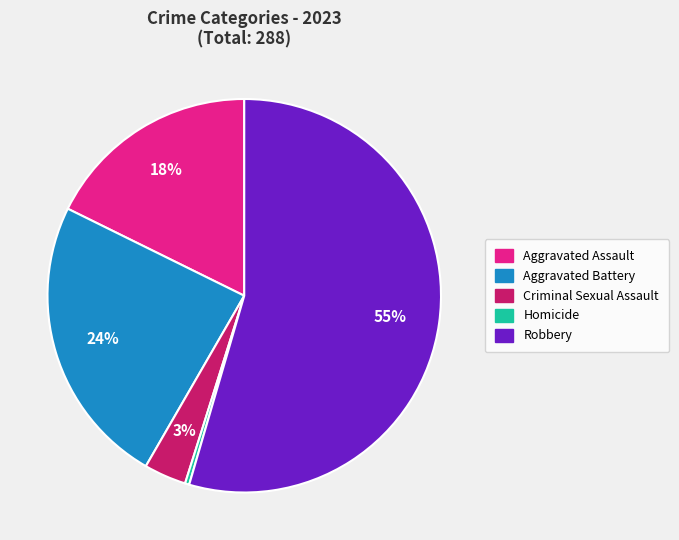

To the nearest percent, what is the combined percentage of Aggravated Assault and Aggravated Battery?

42%